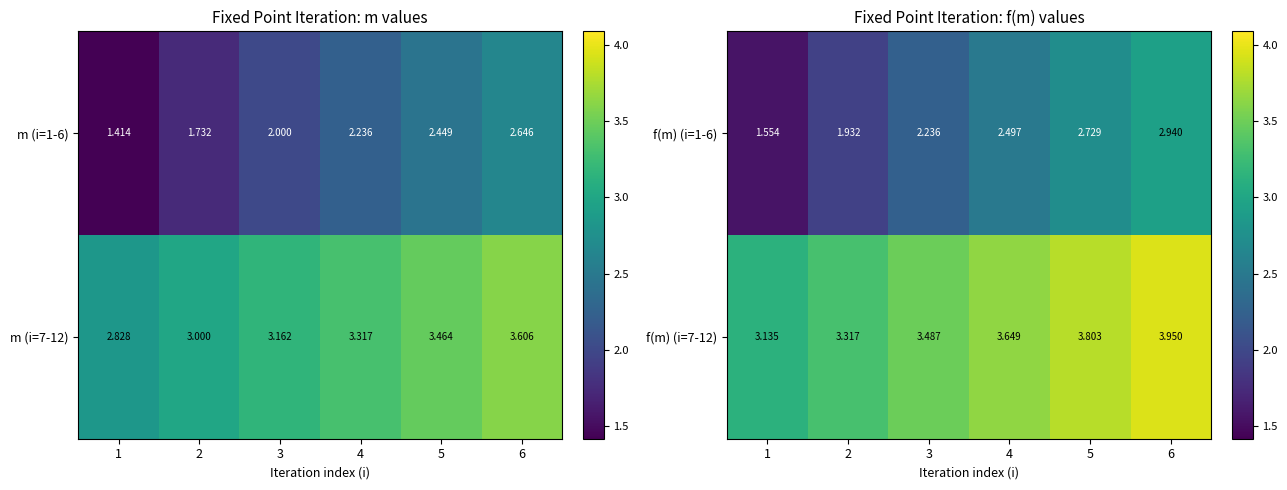

What is the difference between the maximum and minimum values in the f(m) (i=7-12) series?

0.8